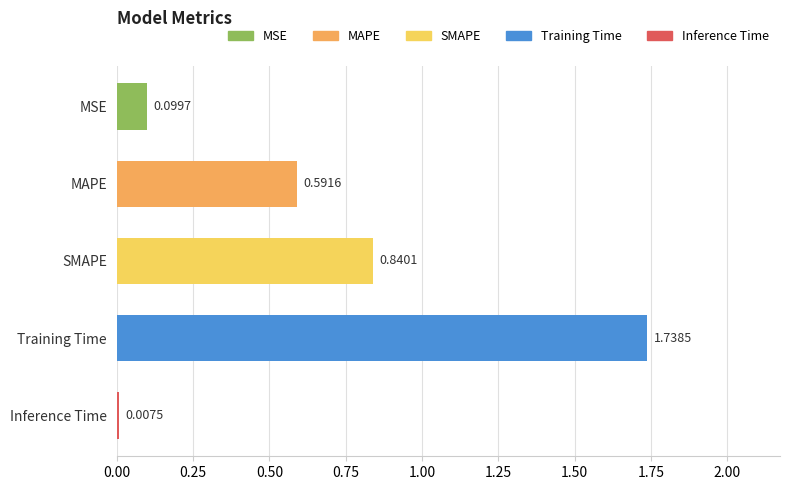

List the labels in order of value, smallest first.

Inference Time, MSE, MAPE, SMAPE, Training Time